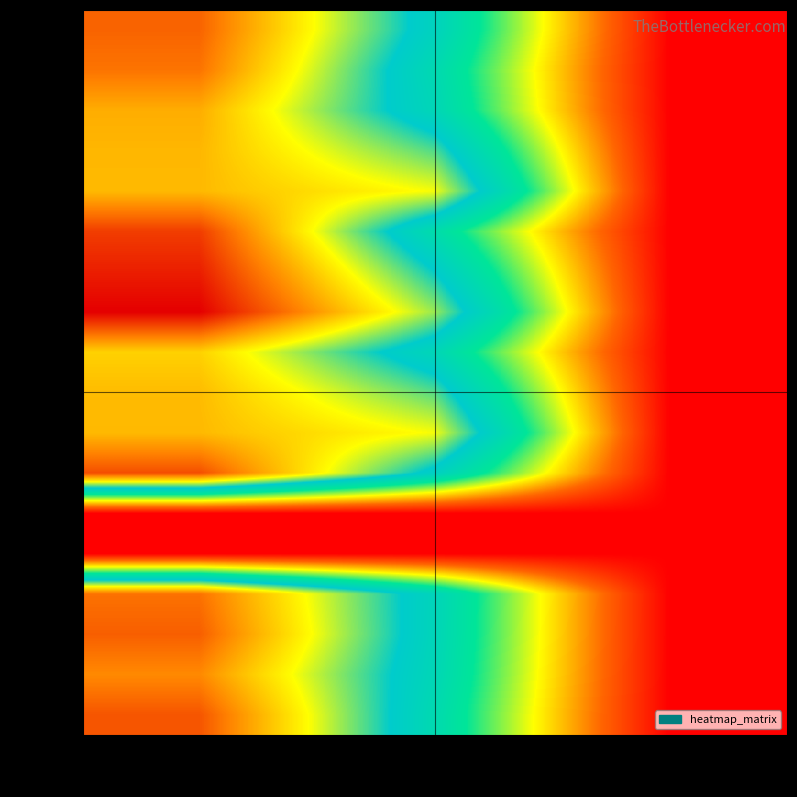

At col_1, list the series in order from smallest to largest.

row_12, row_13, row_5, row_17, row_1, row_16, row_2, row_8, row_15, row_14, row_0, row_11, row_6, row_3, row_9, row_7, row_4, row_10